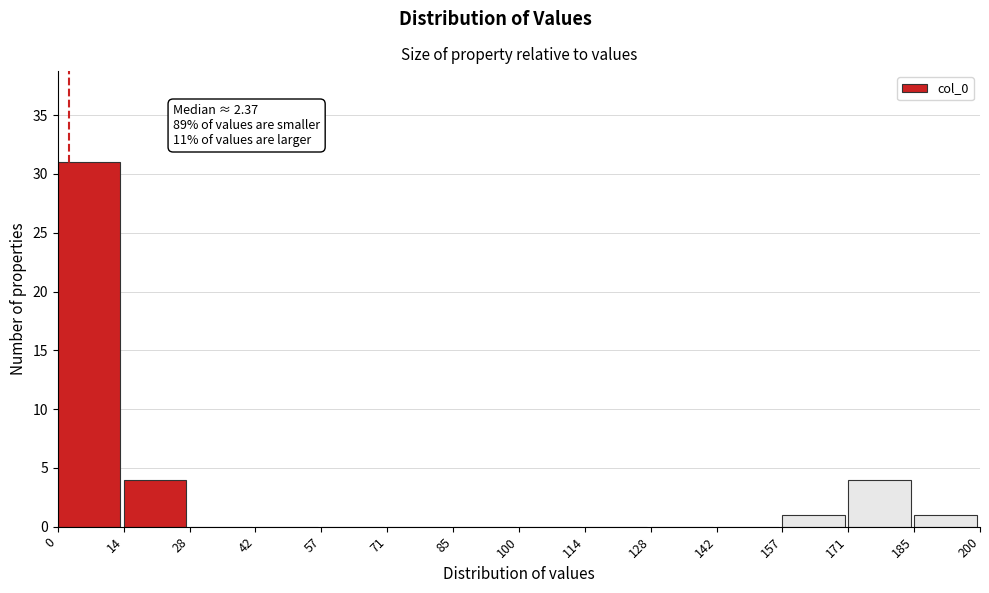

Which range on the x-axis has the tallest bar?

0 to 14